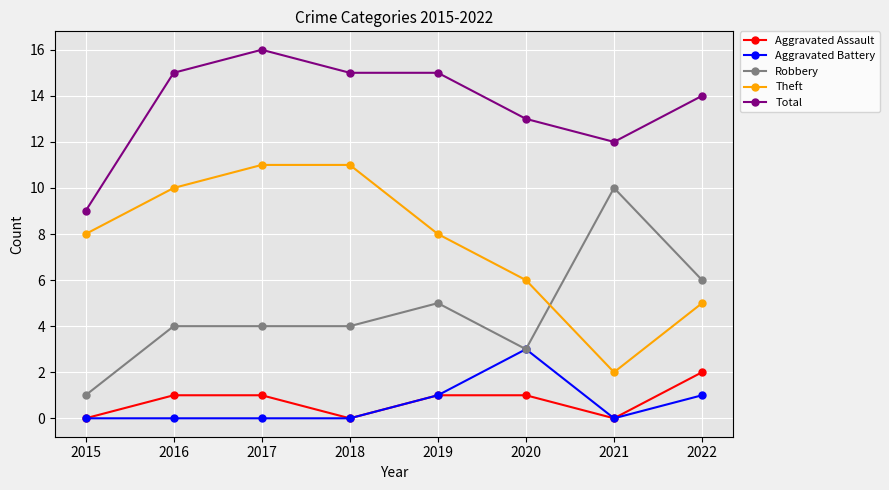

Is this an area chart (filled region under the line)?

No